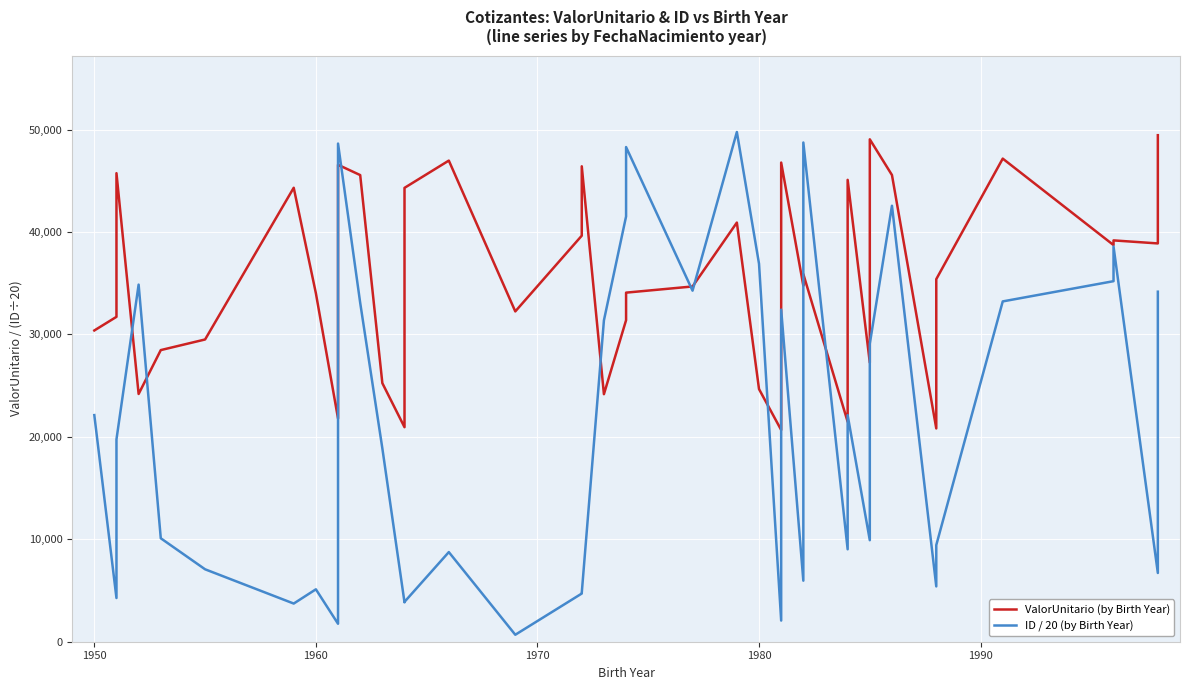

Does the chart display data point markers on the line(s)?

No